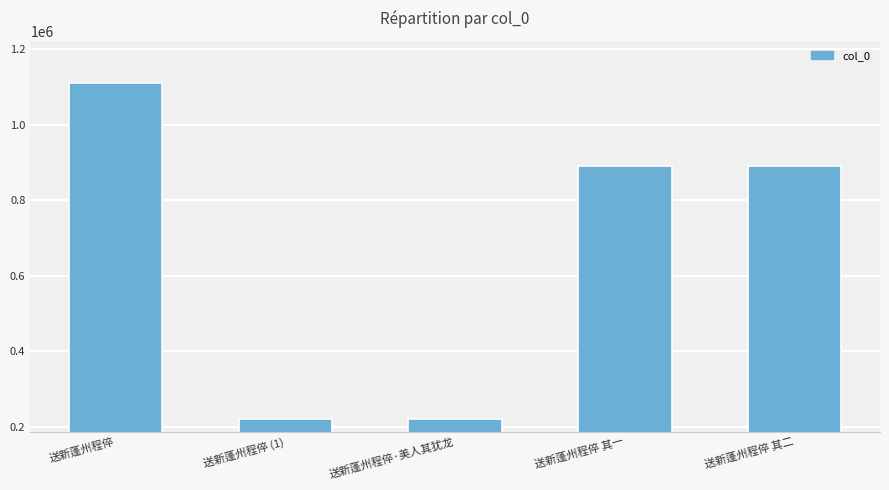

What is the sum of all values?

3332574